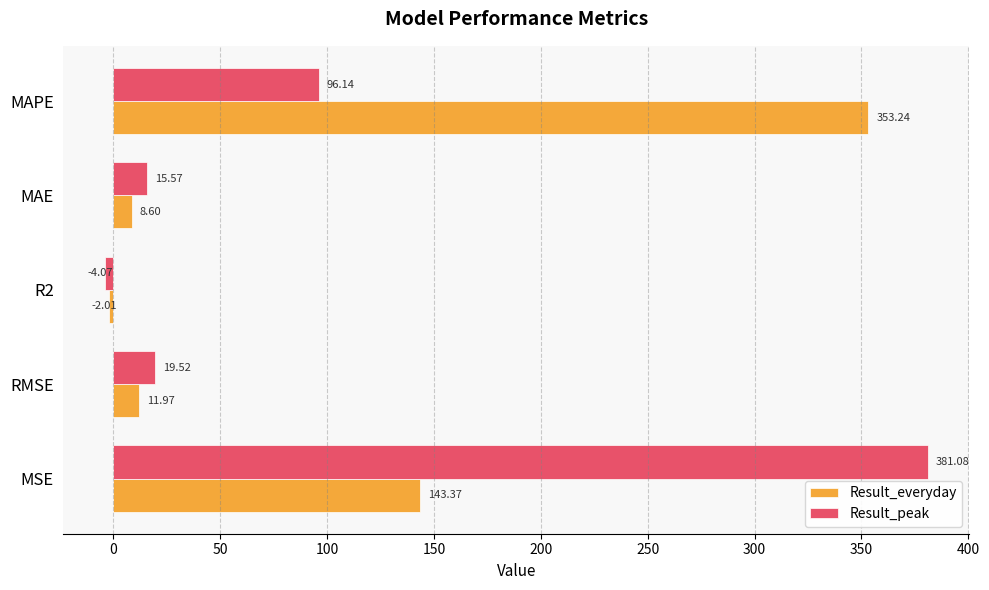

What is the sum of the Result_peak values at R2 and MSE?

377.0